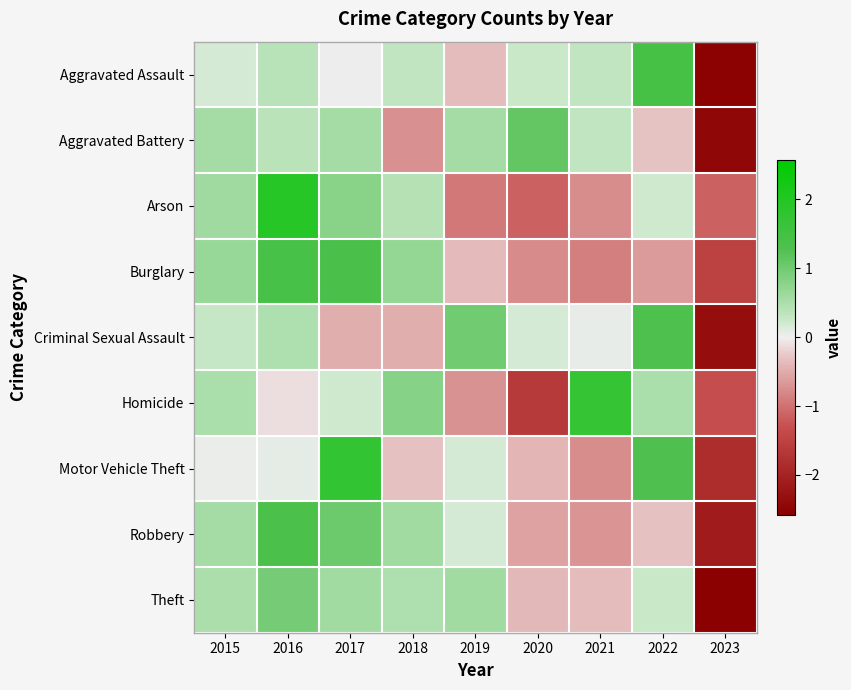

Reading left to right, transcribe all the data shown in this chart.

Aggravated Assault: 2015=0.2	2016=0.4	2017=0.0	2018=0.3	2019=-0.4	2020=0.3	2021=0.3	2022=1.4	2023=-2.5
Aggravated Battery: 2015=0.6	2016=0.4	2017=0.6	2018=-0.7	2019=0.6	2020=1.1	2021=0.3	2022=-0.3	2023=-2.4
Arson: 2015=0.6	2016=1.9	2017=0.8	2018=0.4	2019=-0.9	2020=-1.1	2021=-0.7	2022=0.2	2023=-1.1
Burglary: 2015=0.7	2016=1.4	2017=1.4	2018=0.7	2019=-0.4	2020=-0.8	2021=-0.9	2022=-0.6	2023=-1.5
Criminal Sexual Assault: 2015=0.3	2016=0.5	2017=-0.5	2018=-0.5	2019=1.0	2020=0.2	2021=0.1	2022=1.3	2023=-2.3
Homicide: 2015=0.5	2016=-0.1	2017=0.2	2018=0.8	2019=-0.7	2020=-1.6	2021=1.7	2022=0.5	2023=-1.3
Motor Vehicle Theft: 2015=0.0	2016=0.1	2017=1.7	2018=-0.3	2019=0.2	2020=-0.4	2021=-0.7	2022=1.3	2023=-1.8
Robbery: 2015=0.6	2016=1.4	2017=1.0	2018=0.6	2019=0.2	2020=-0.6	2021=-0.7	2022=-0.3	2023=-2.1
Theft: 2015=0.5	2016=1.0	2017=0.6	2018=0.5	2019=0.6	2020=-0.4	2021=-0.3	2022=0.3	2023=-2.6